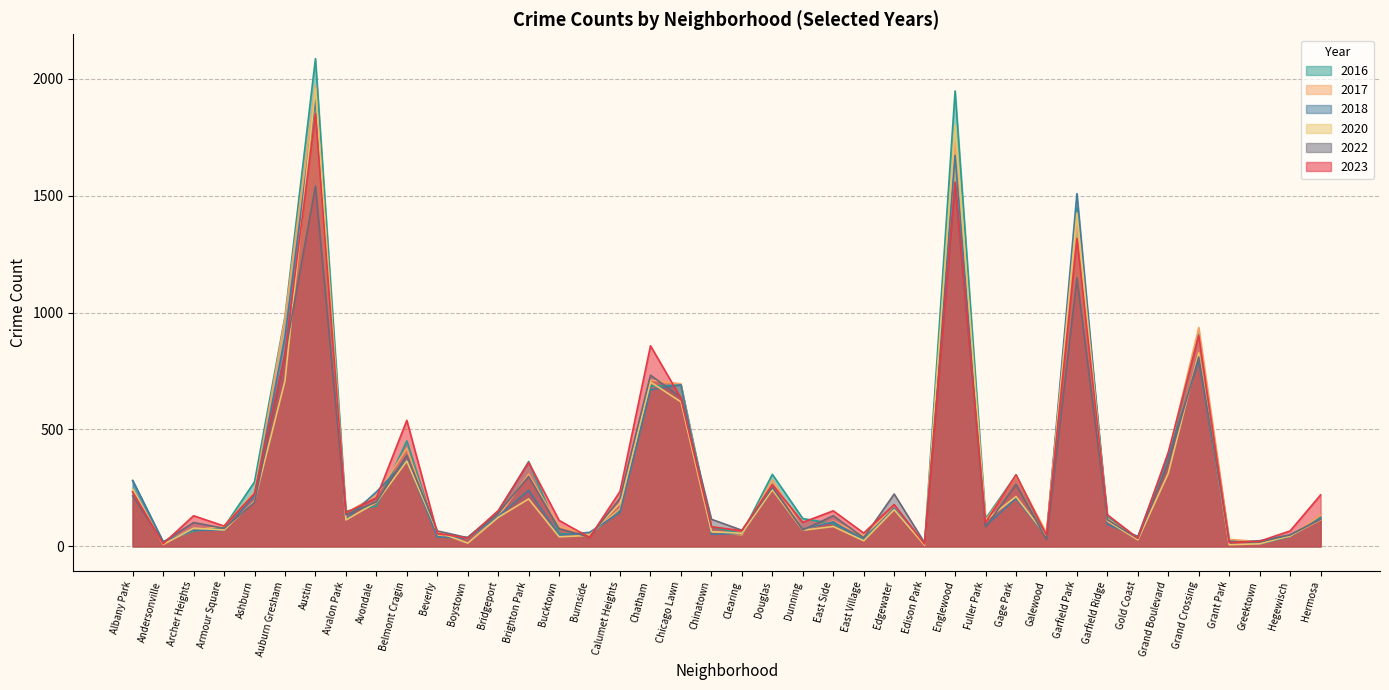

The 2017 series shows 159 at Fuller Park. True or false?

False